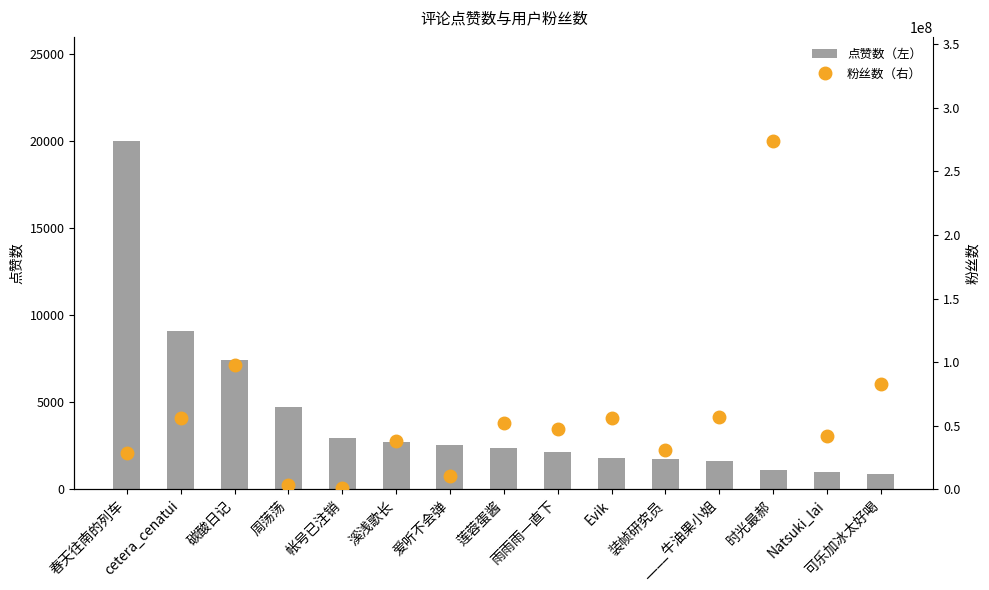

What is the label of the 15th bar from the right?

春天往南的列车